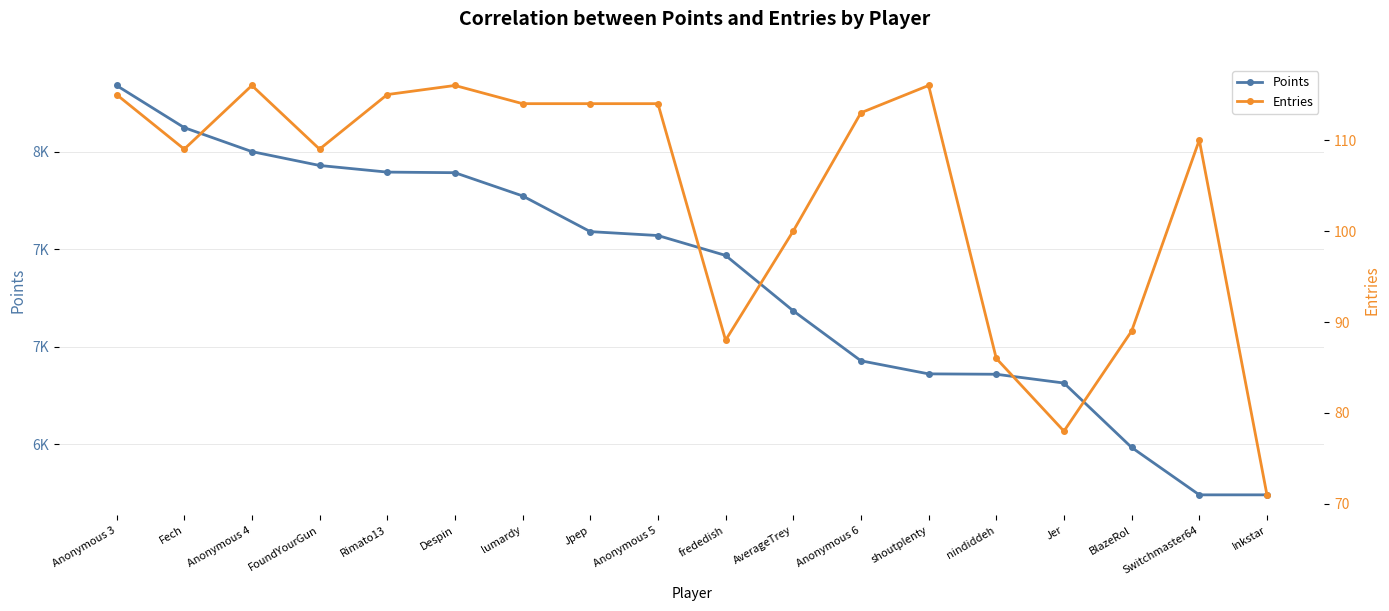

Which has a higher value, shoutplenty or Anonymous 3?

Anonymous 3